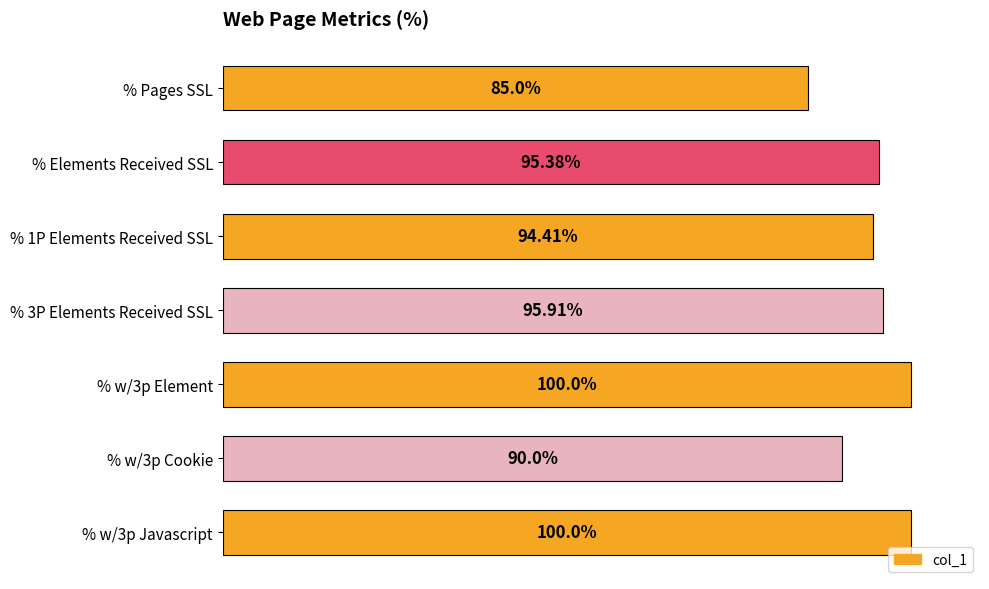

Which has a higher value, % w/3p Cookie or % w/3p Element?

% w/3p Element